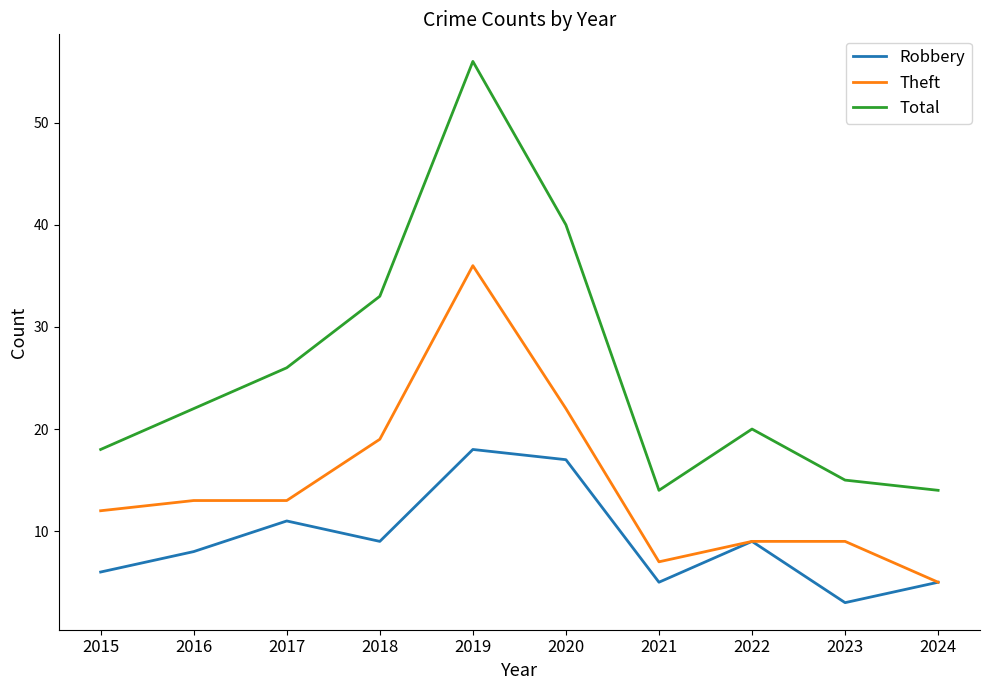

What is the difference between the maximum and minimum values in the Theft series?

31